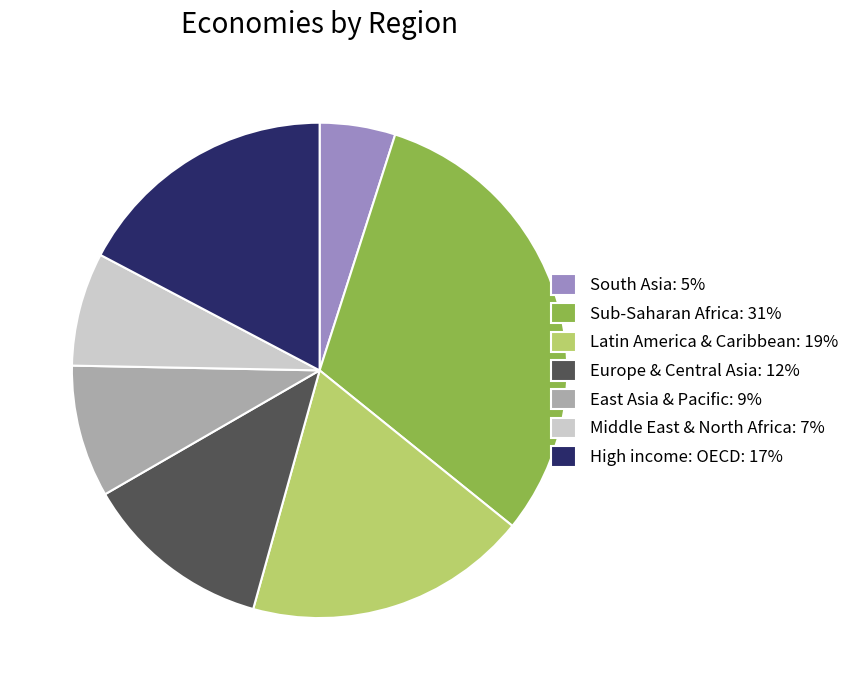

Between Middle East & North Africa: 7% and Sub-Saharan Africa: 31%, which is larger?

Sub-Saharan Africa: 31%